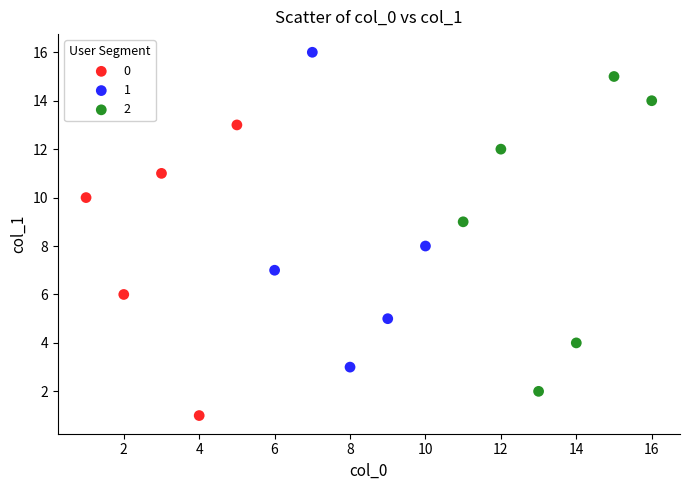

What are all the series names shown in the legend?

0, 1, 2